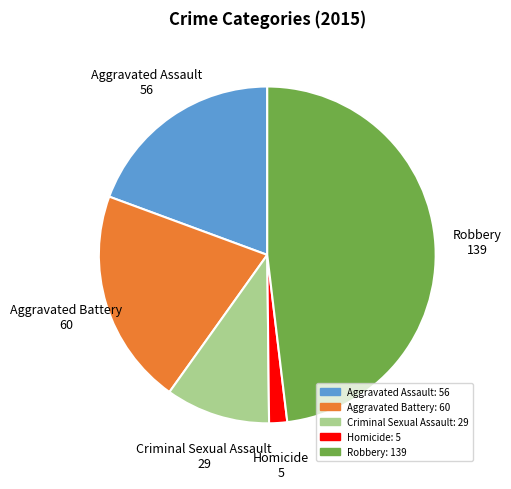

Does any single category account for the majority?

No